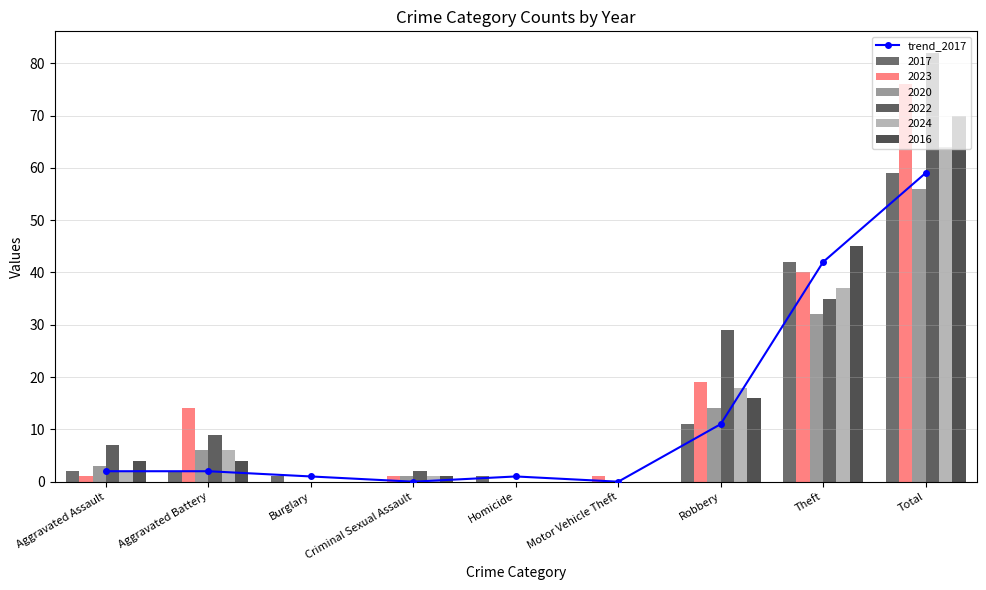

At which label is the value closest to 29?

Theft